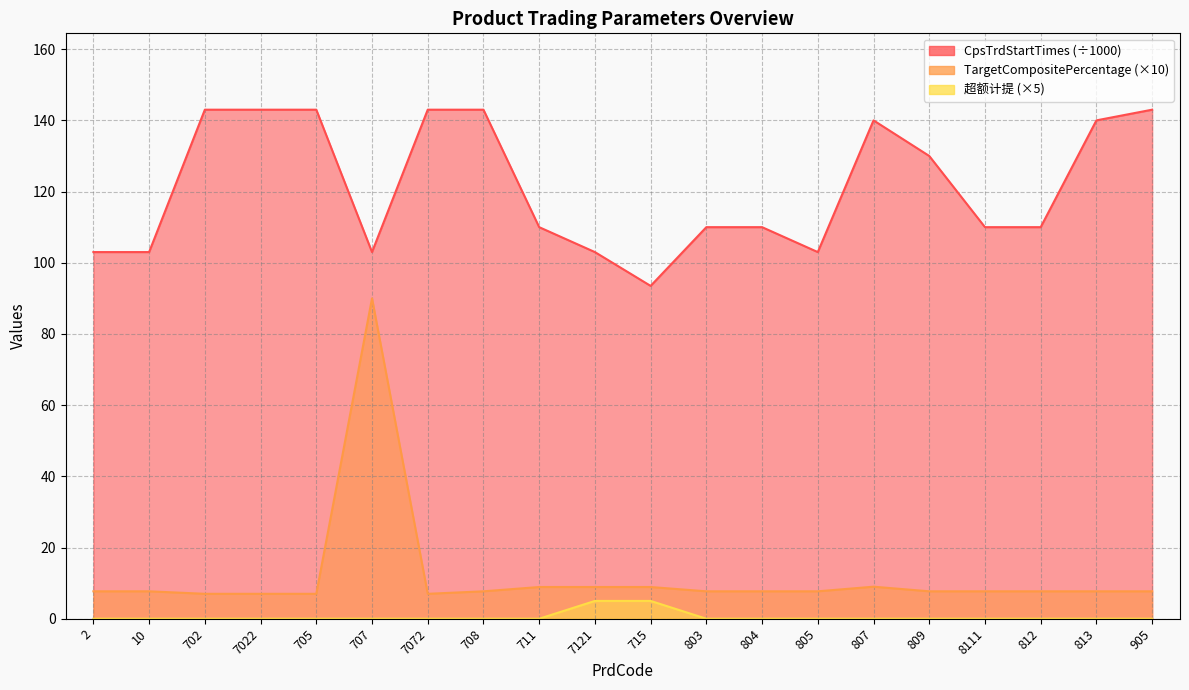

How many 超额计提 values are between 0 and 1?

18